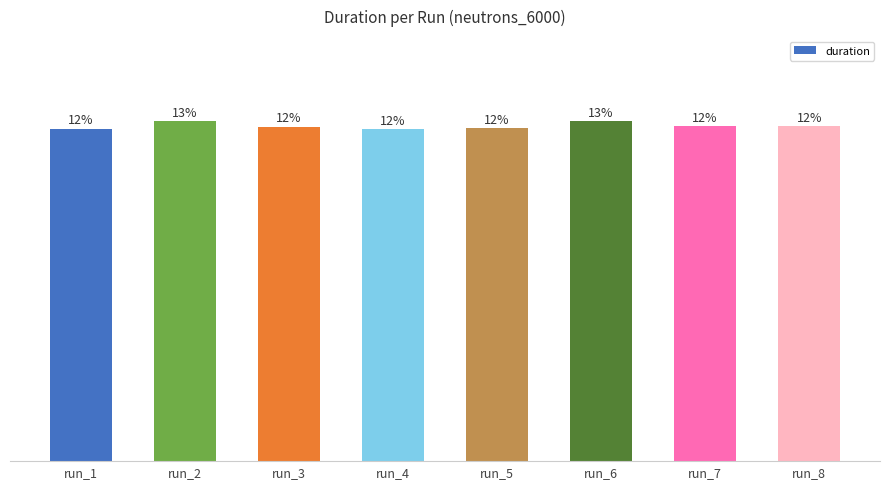

Does the chart contain any negative values?

No